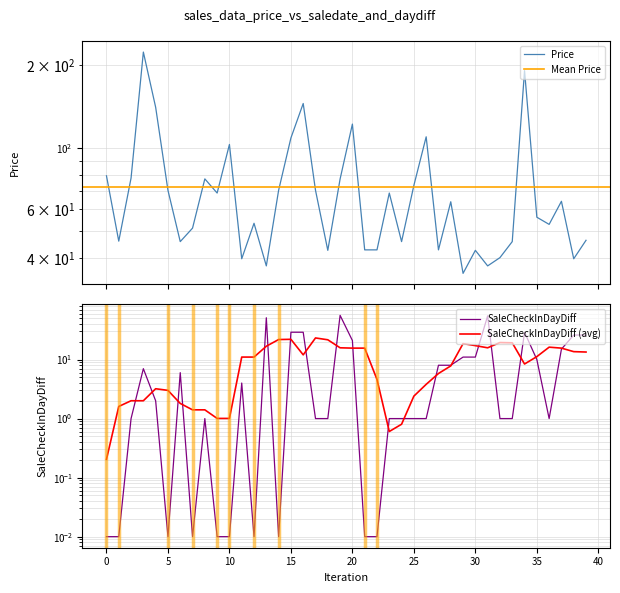

What is the value of the SaleCheckInDayDiff point at the 9th from the left?

1.0